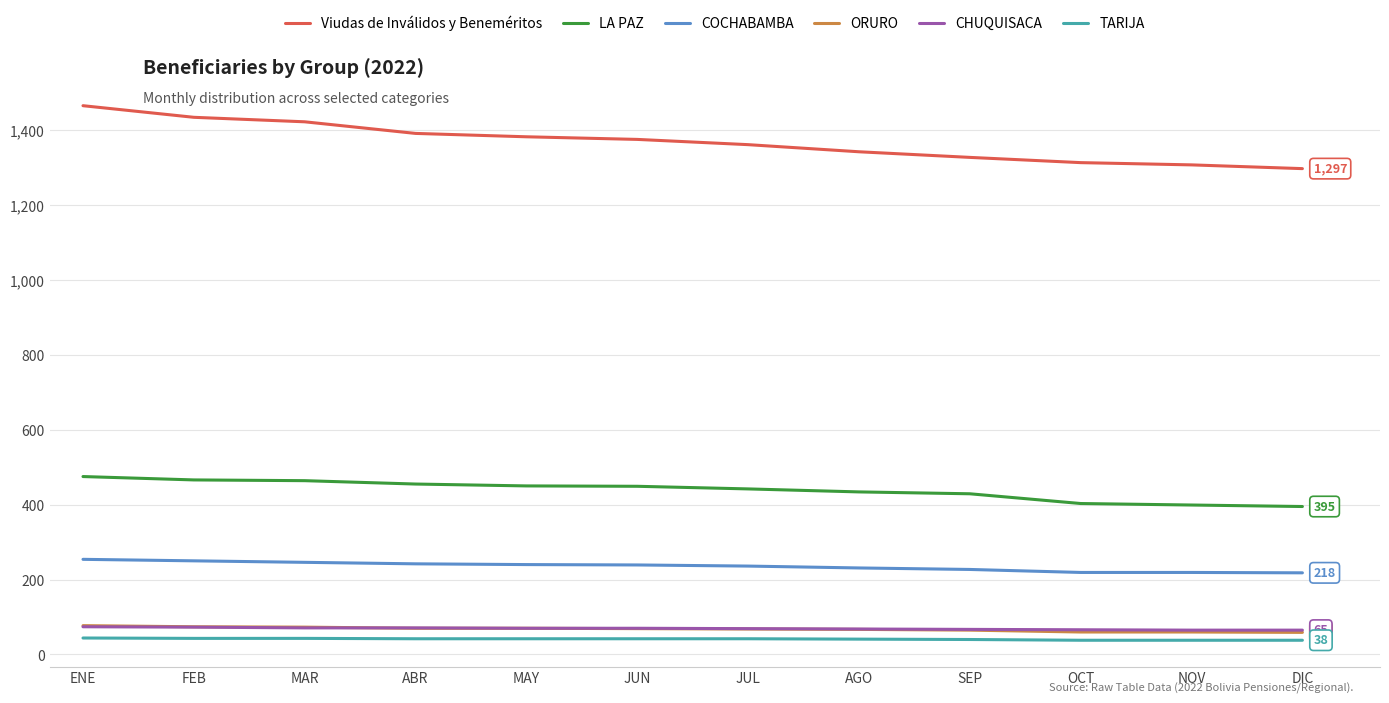

True or false: Viudas de Inválidos y Beneméritos and COCHABAMBA intersect in this chart.

False